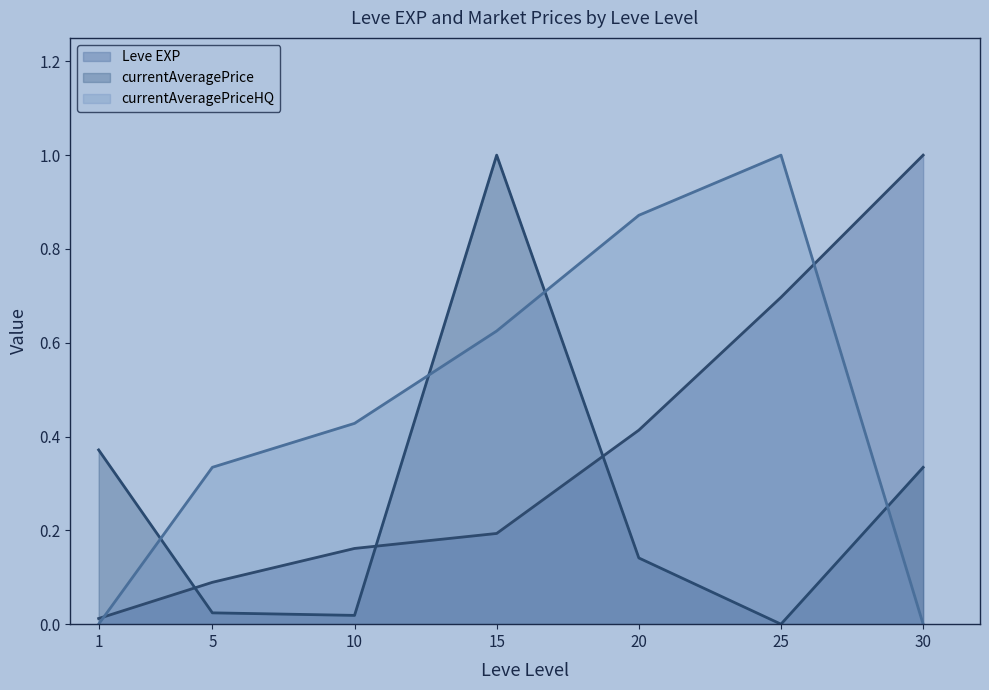

At which label is currentAveragePriceHQ closest to 0?

1